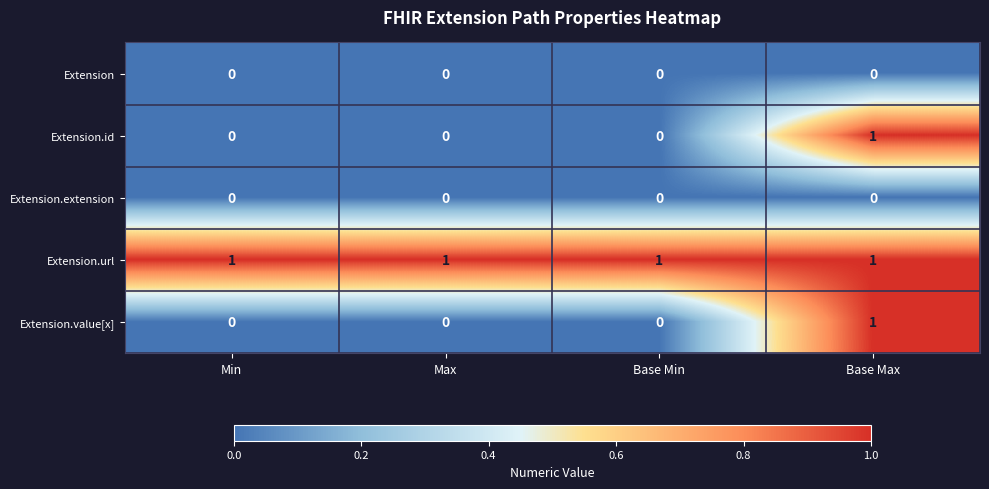

The value of Extension.id at Base Max is 1. True or false?

True